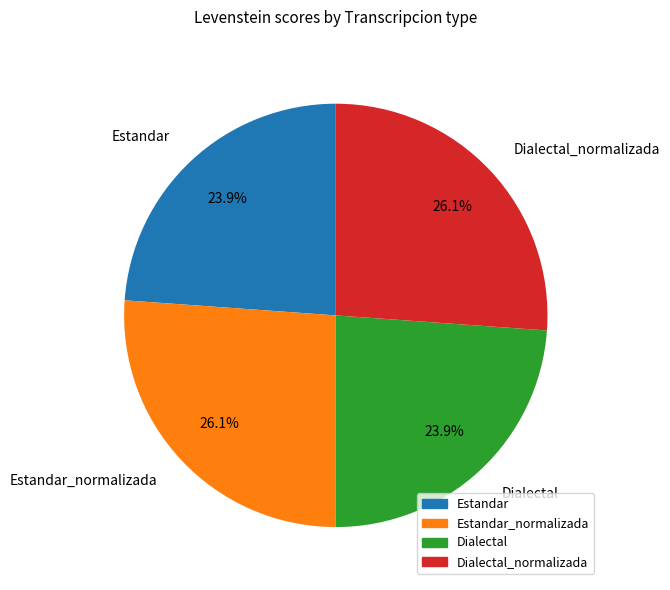

What is the ratio of the value at Estandar to the value at Estandar_normalizada?

0.9